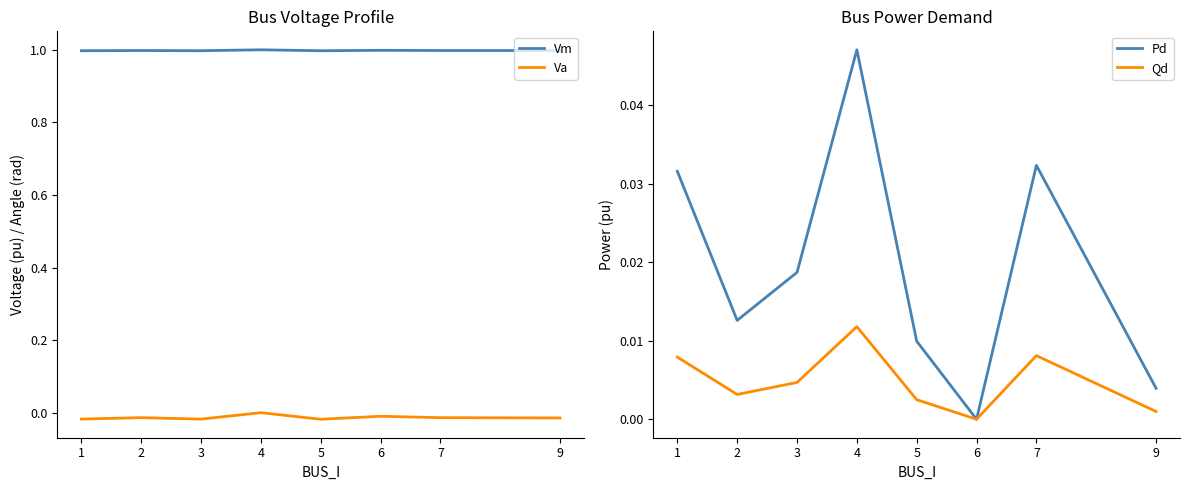

The Qd series shows 0.0 at 1. True or false?

True